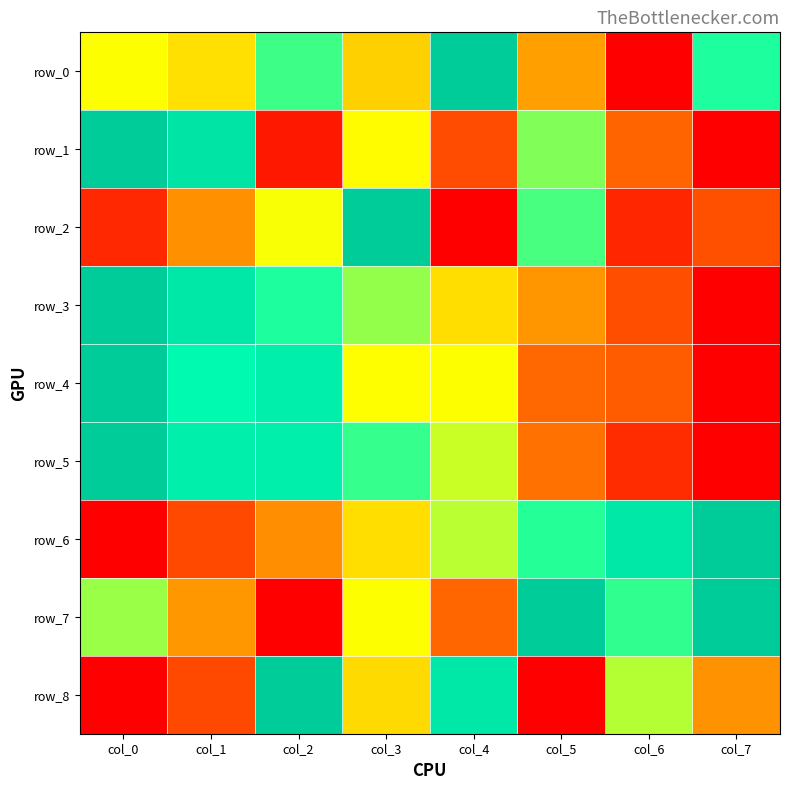

What is the maximum value shown in the chart?

1.0